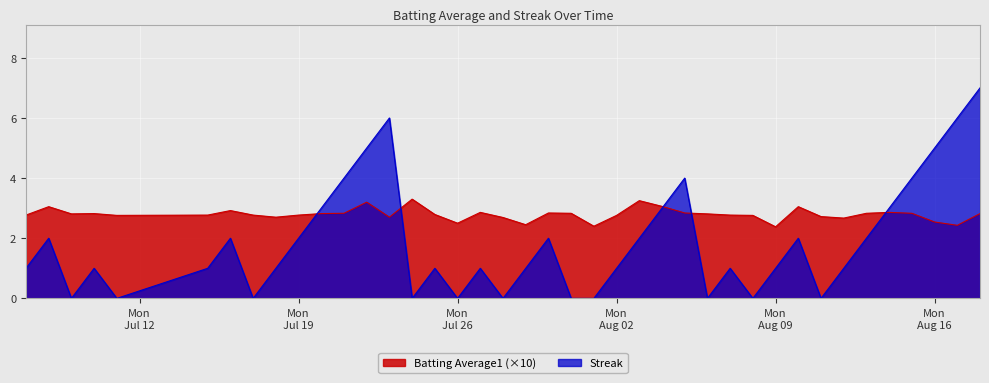

List the series in order of their peak value, lowest first.

Batting Average1 (×10), Streak